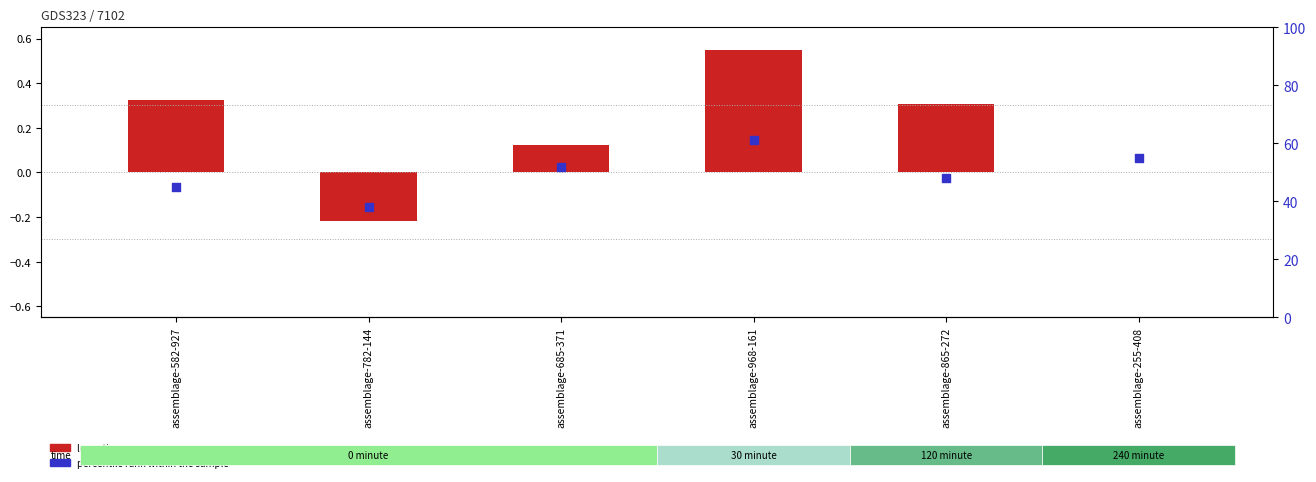

Is the value of percentile rank within the sample at assemblage-968-161 greater than the value of log ratio at assemblage-782-144?

Yes